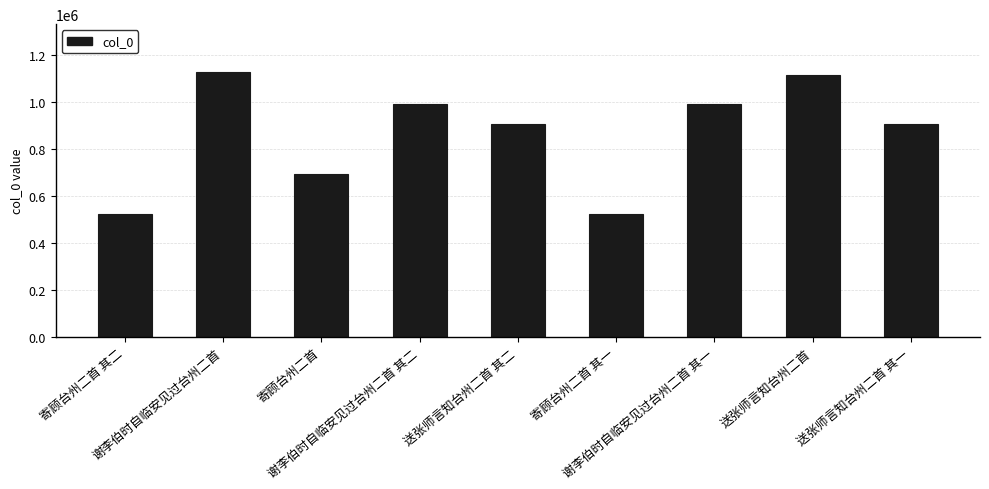

At which label does the data first exceed 903894?

谢李伯时自临安见过台州二首